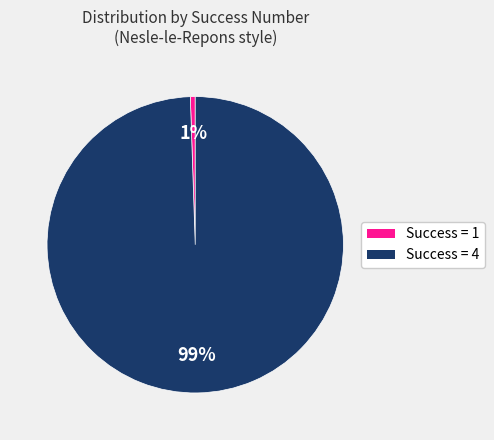

Does any single category account for the majority?

Yes